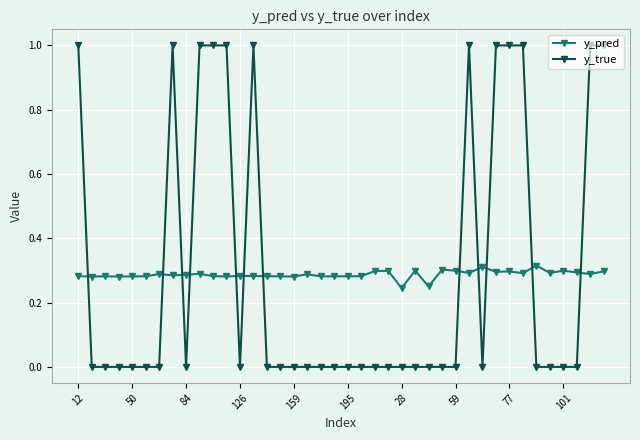

After their last crossing, which series has the higher values: y_true or y_pred?

y_true